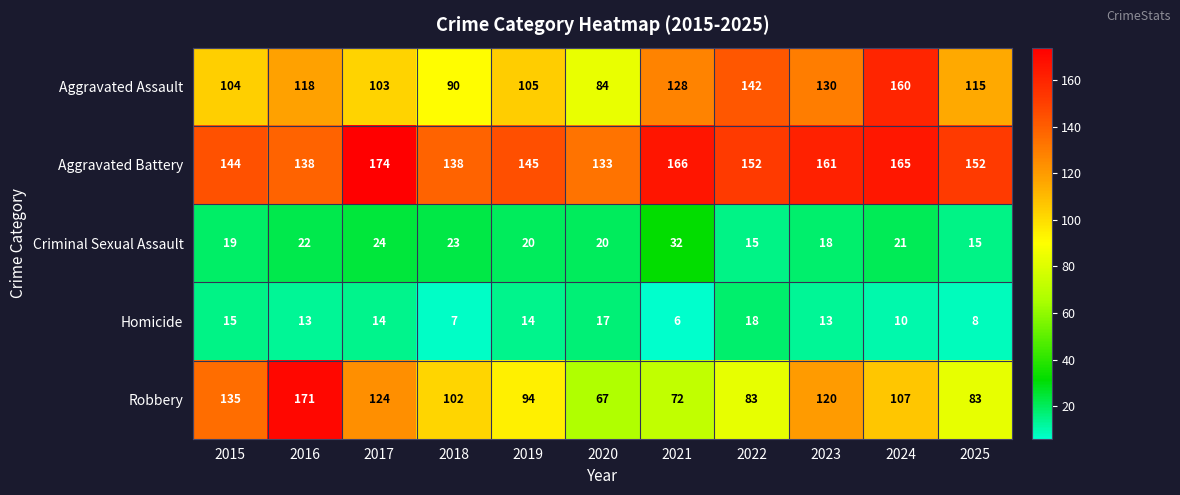

Which series has the largest total across all categories?

Aggravated Battery